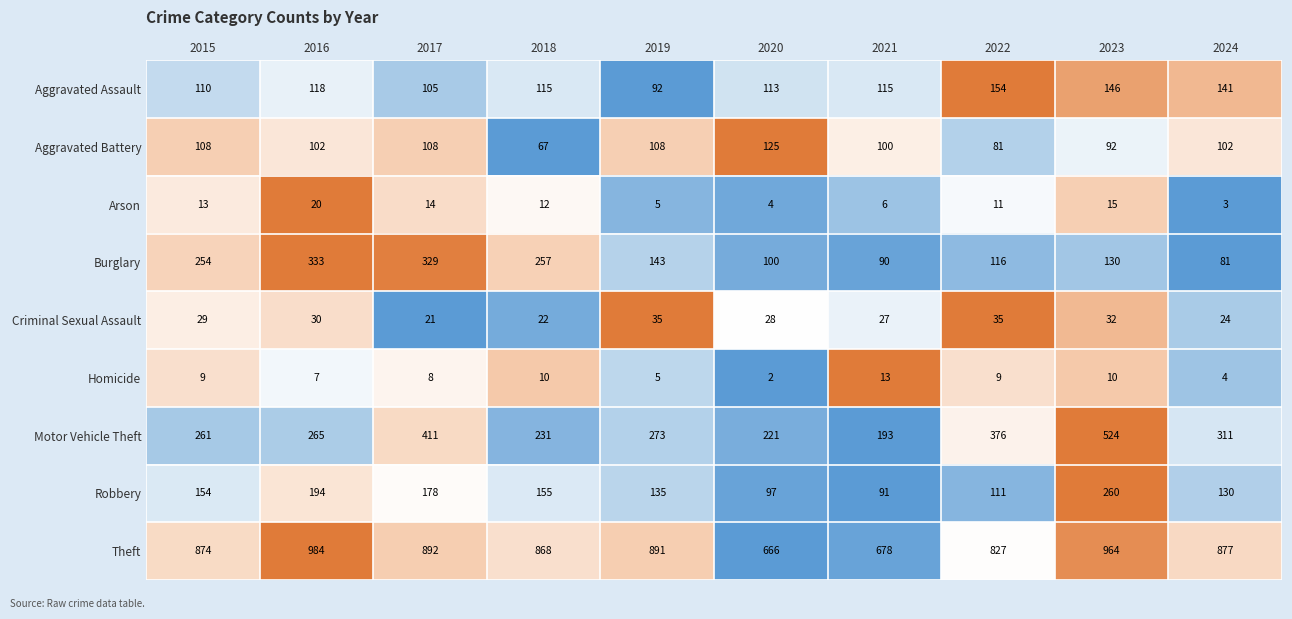

List the series in order of their peak value, lowest first.

Homicide, Arson, Criminal Sexual Assault, Aggravated Battery, Aggravated Assault, Robbery, Burglary, Motor Vehicle Theft, Theft